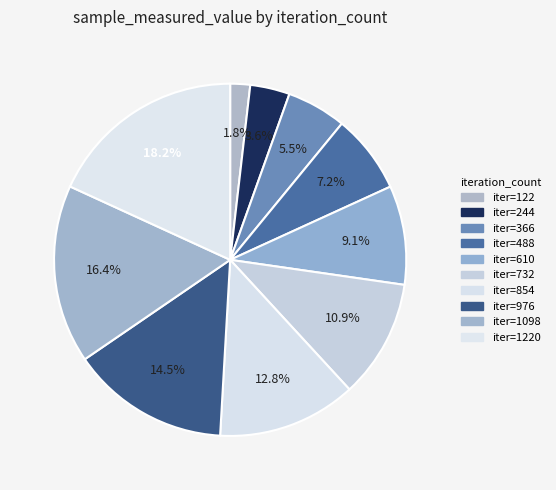

Rank the categories by value from highest to lowest.

1220, 1098, 976, 854, 732, 610, 488, 366, 244, 122